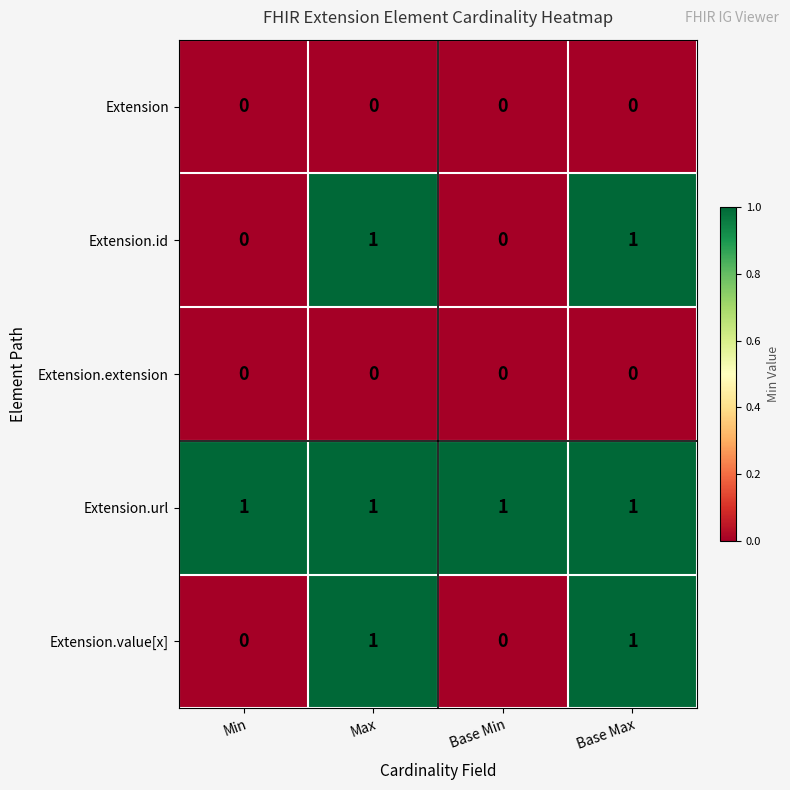

How many categories are shown in the chart?

4